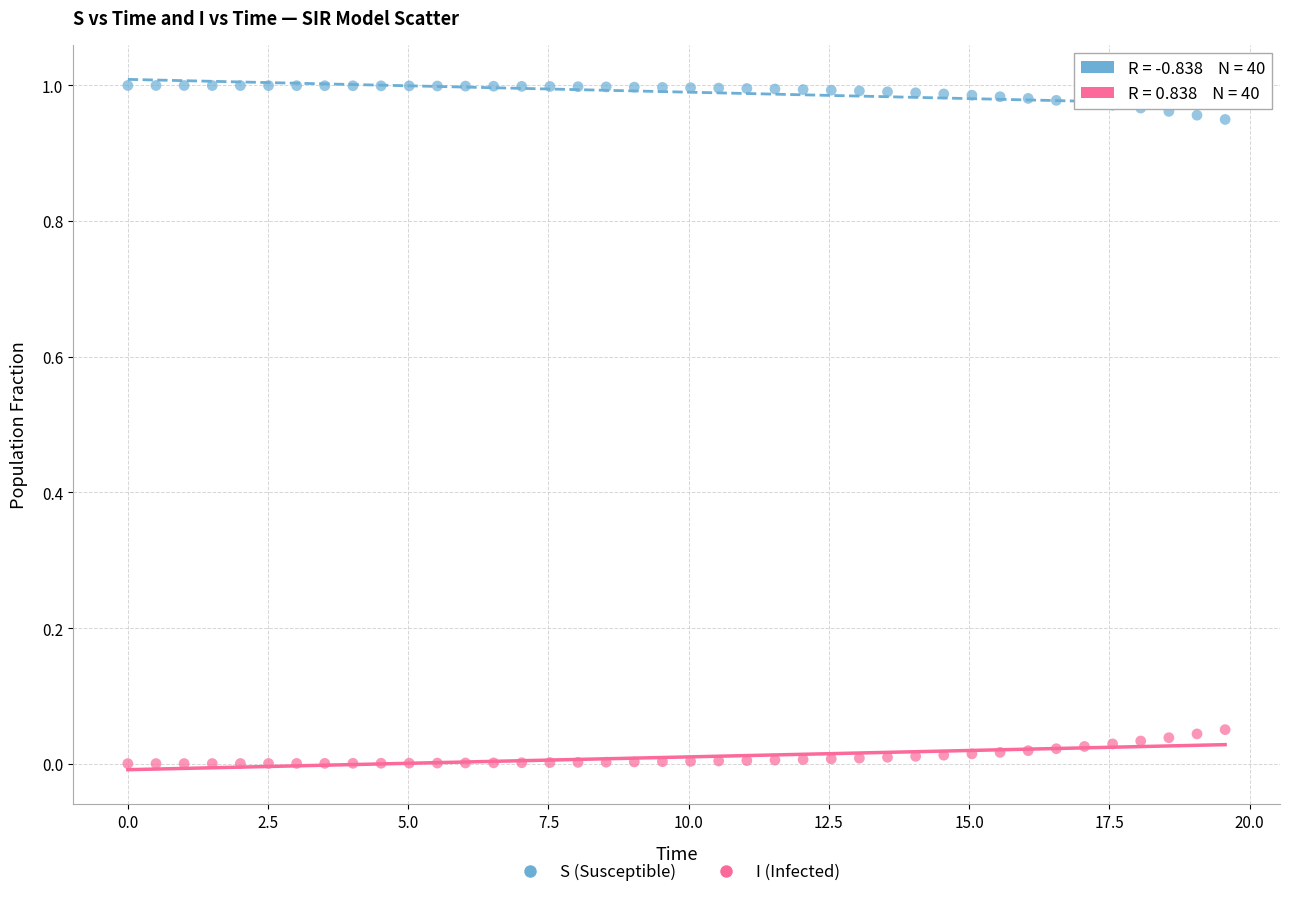

What is the X range (max minus min) for the scatter plot?

19.6